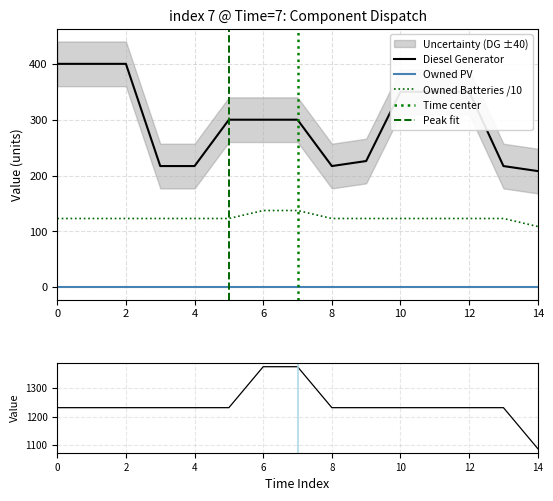

What is the sum of the Diesel Generator values at 8 and 0?

617.0